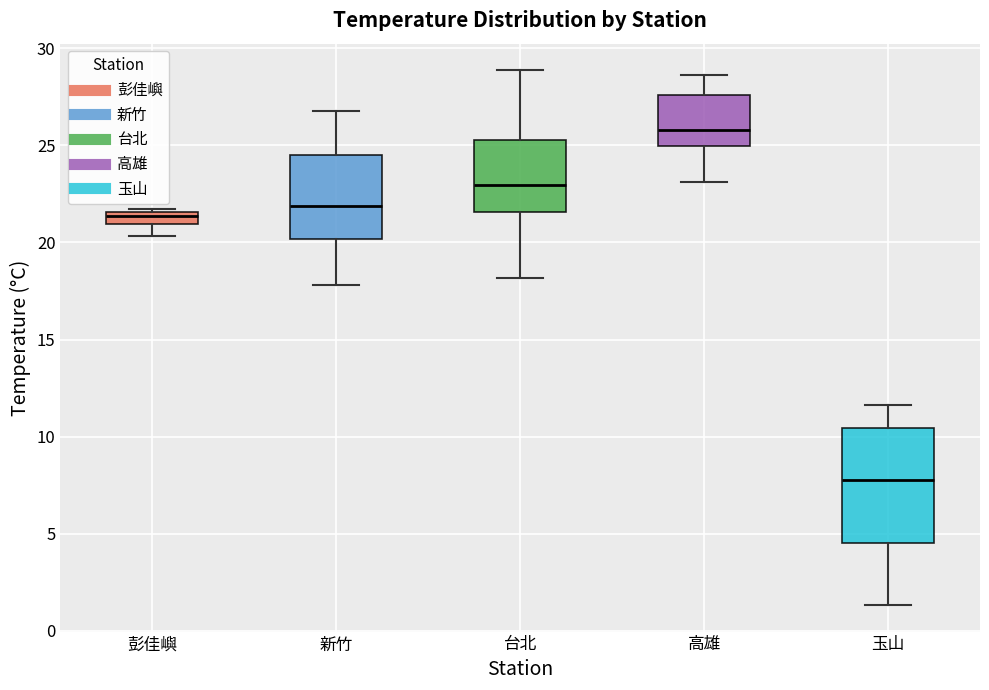

Where is the upper edge of the box for 台北 on the y-axis? The values are not printed on the chart, so give them approximately, as read against the axis.

25.5